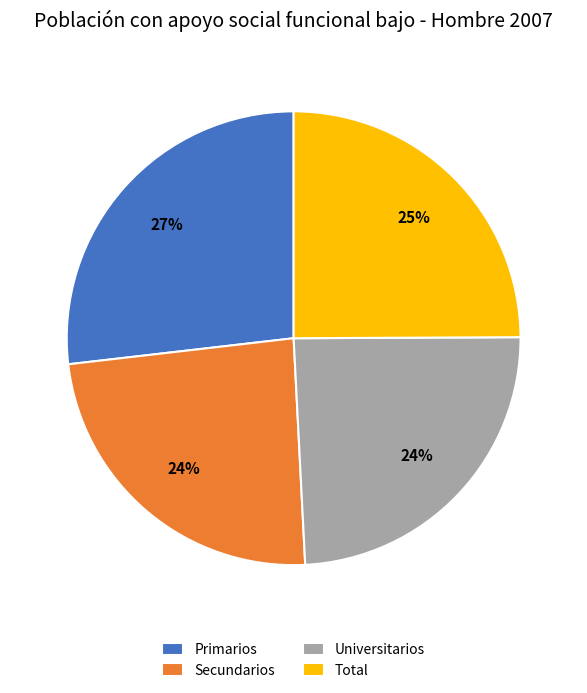

How many segments does this pie chart have?

4